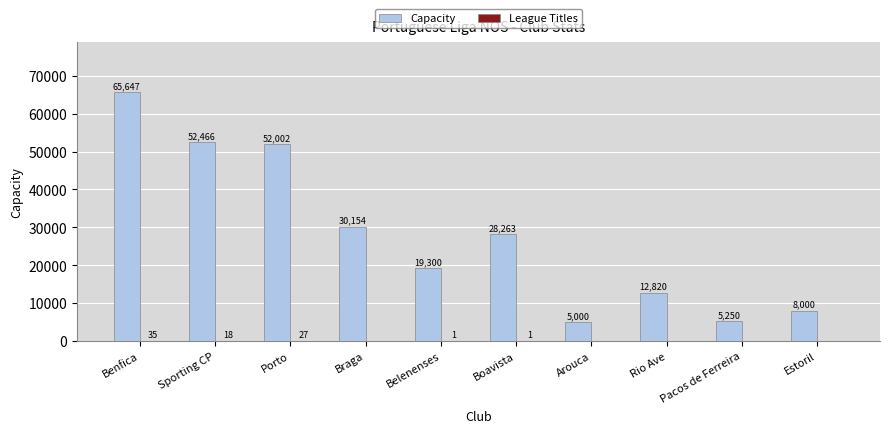

Which series changed the most between Braga and Belenenses?

Capacity